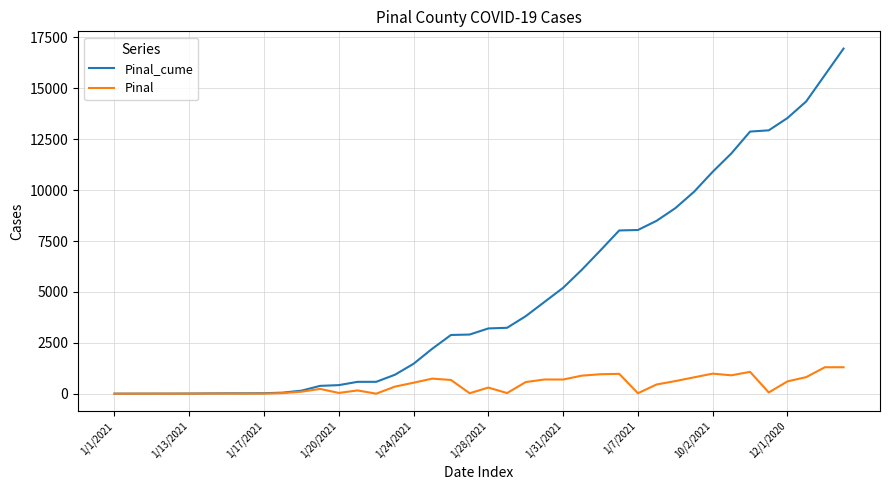

Rank the series by their average value, from highest to lowest.

Pinal_cume, Pinal